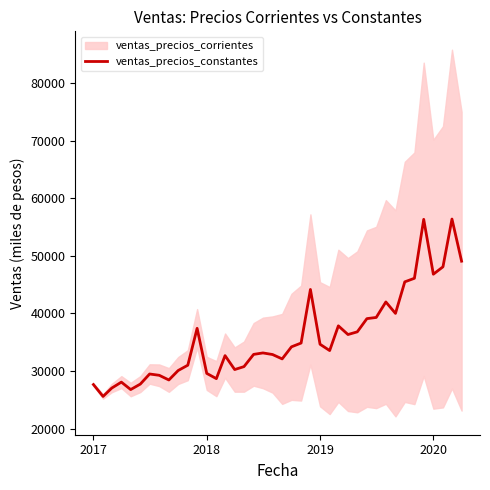

What is the minimum value for ventas_precios_constantes?

25608.8